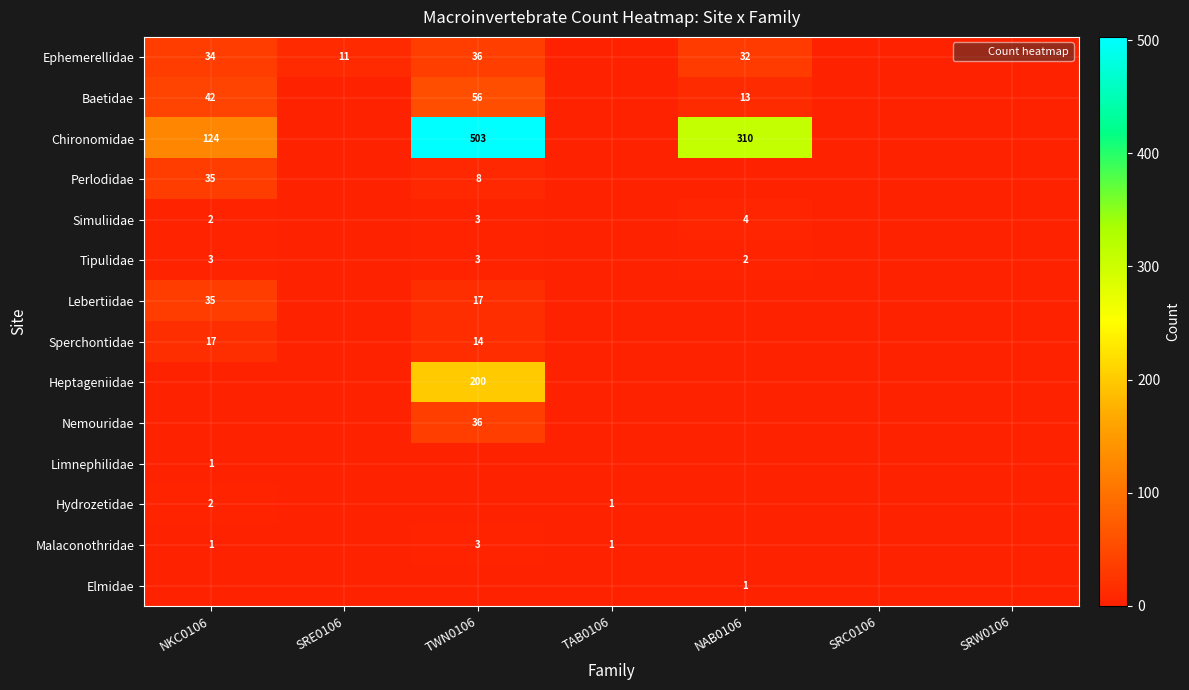

Which series has the largest range (max minus min)?

Chironomidae